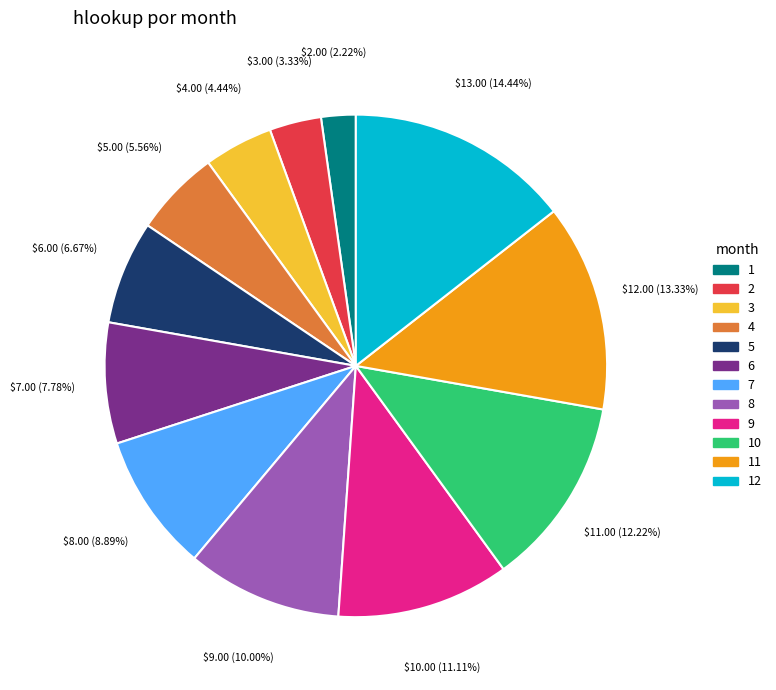

Which has a higher value, 12 or 8?

12